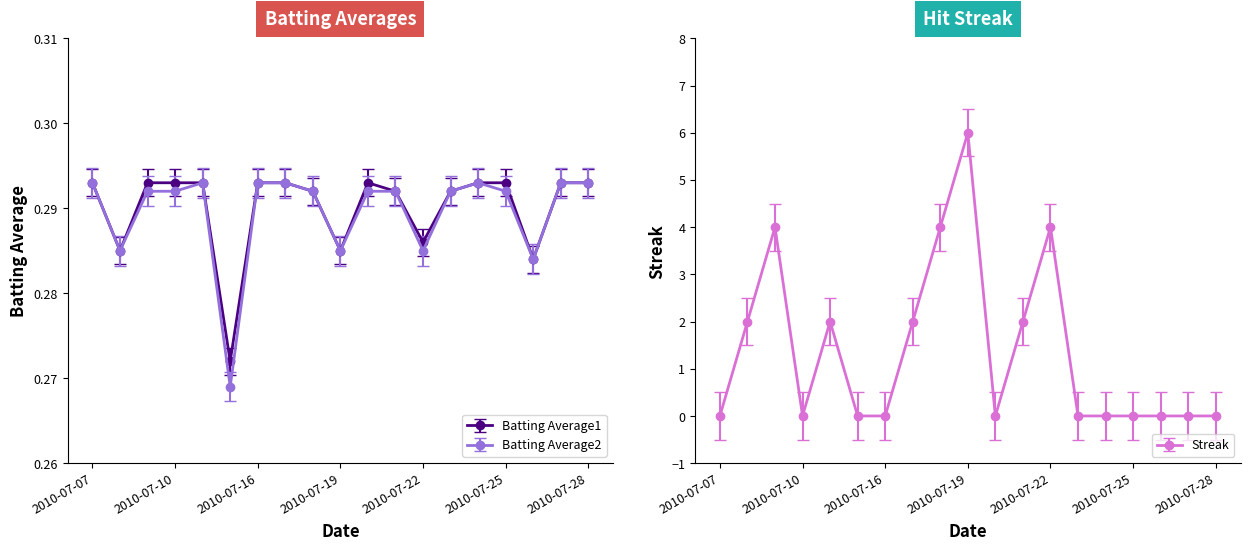

True or false: Batting Average1 and Batting Average2 cross at least once.

False